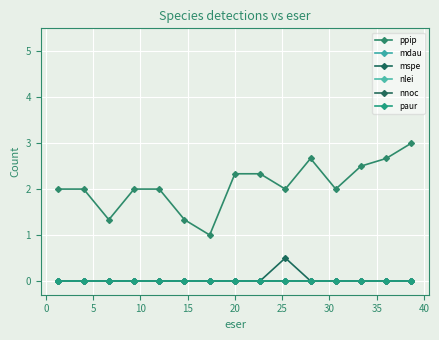

Reading left to right, list all the values displayed in this chart.

ppip: 2.0	2.0	1.3	2.0	2.0	1.3	1.0	2.3	2.3	2.0	2.7	2.0	2.5	2.7	3.0
mdau: 0.0	0.0	0.0	0.0	0.0	0.0	0.0	0.0	0.0	0.0	0.0	0.0	0.0	0.0	0.0
mspe: 0.0	0.0	0.0	0.0	0.0	0.0	0.0	0.0	0.0	0.5	0.0	0.0	0.0	0.0	0.0
nlei: 0.0	0.0	0.0	0.0	0.0	0.0	0.0	0.0	0.0	0.0	0.0	0.0	0.0	0.0	0.0
nnoc: 0.0	0.0	0.0	0.0	0.0	0.0	0.0	0.0	0.0	0.0	0.0	0.0	0.0	0.0	0.0
paur: 0.0	0.0	0.0	0.0	0.0	0.0	0.0	0.0	0.0	0.0	0.0	0.0	0.0	0.0	0.0